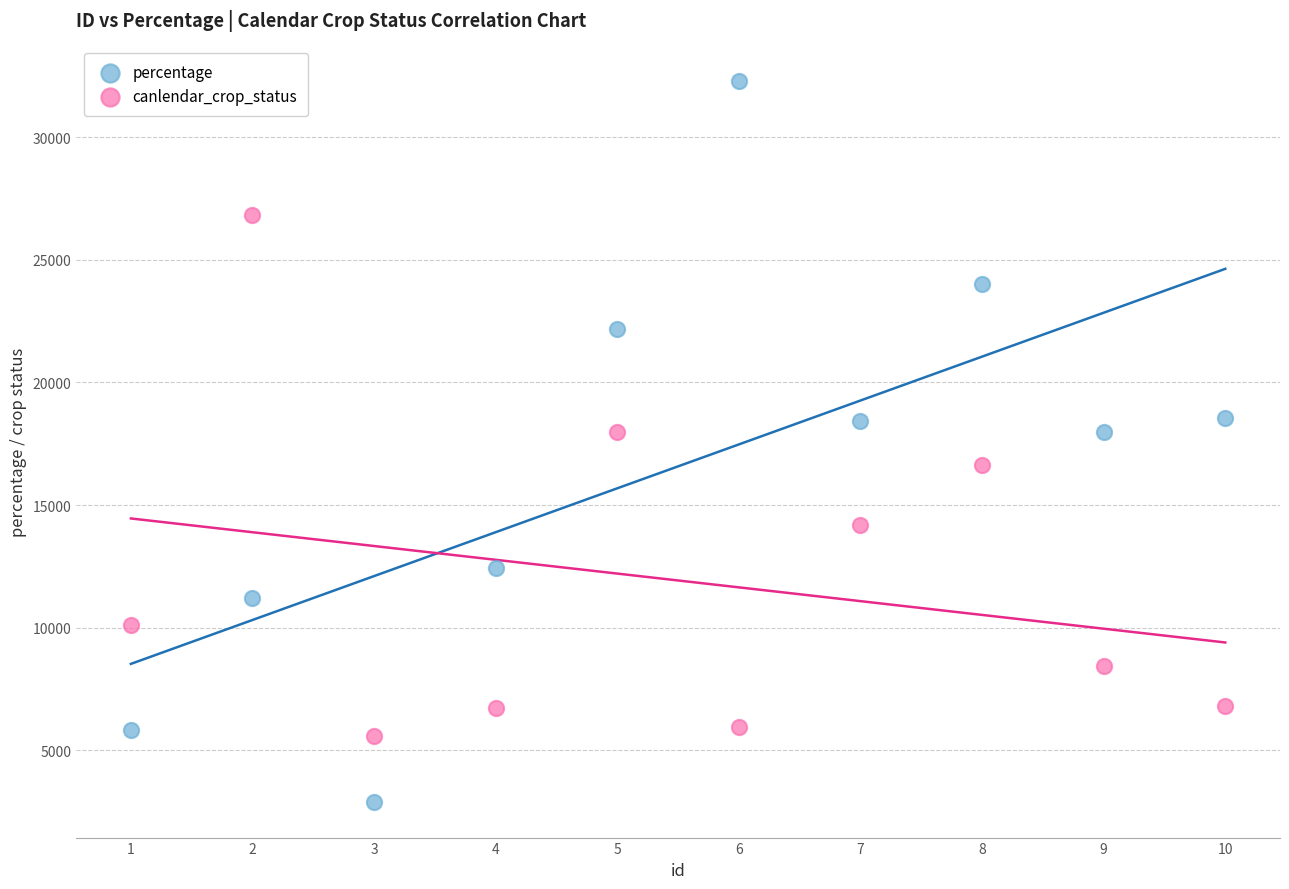

Which series contains the highest Y value?

percentage